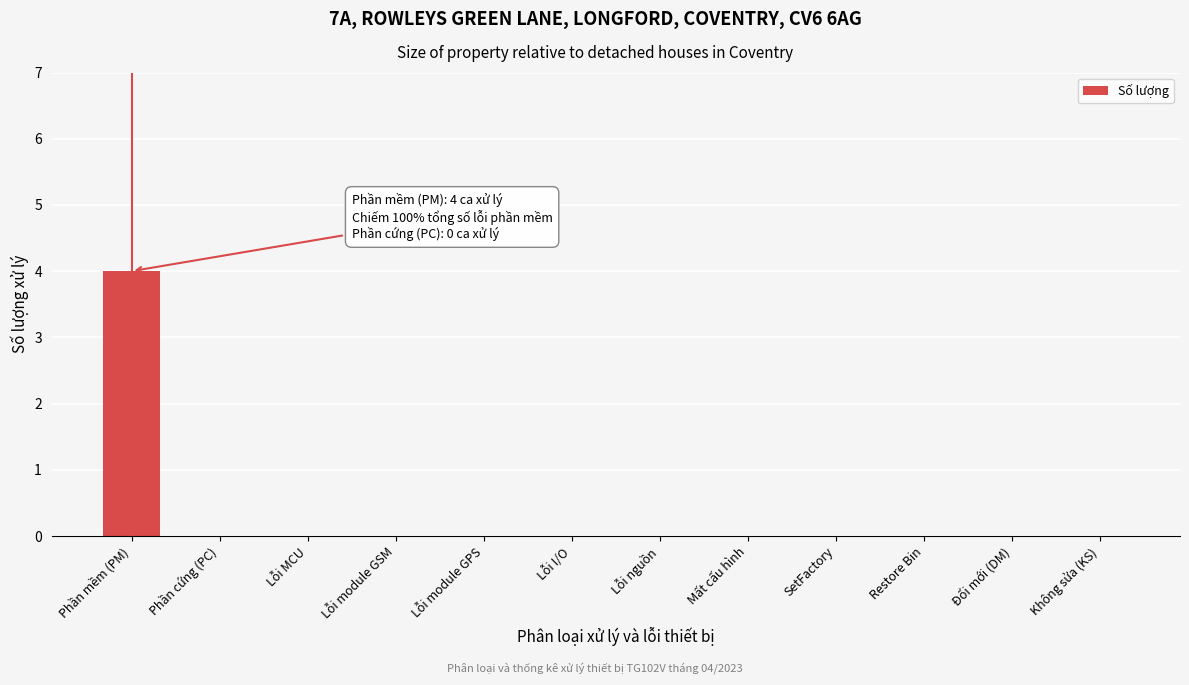

Reading left to right, list all the values displayed in this chart.

Phần mềm (PM)=4	Phần cứng (PC)=0	Lỗi MCU=0	Lỗi module GSM=0	Lỗi module GPS=0	Lỗi I/O=0	Lỗi nguồn=0	Mất cấu hình=0	SetFactory=0	Restore Bin=0	Đổi mới (DM)=0	Không sửa (KS)=0